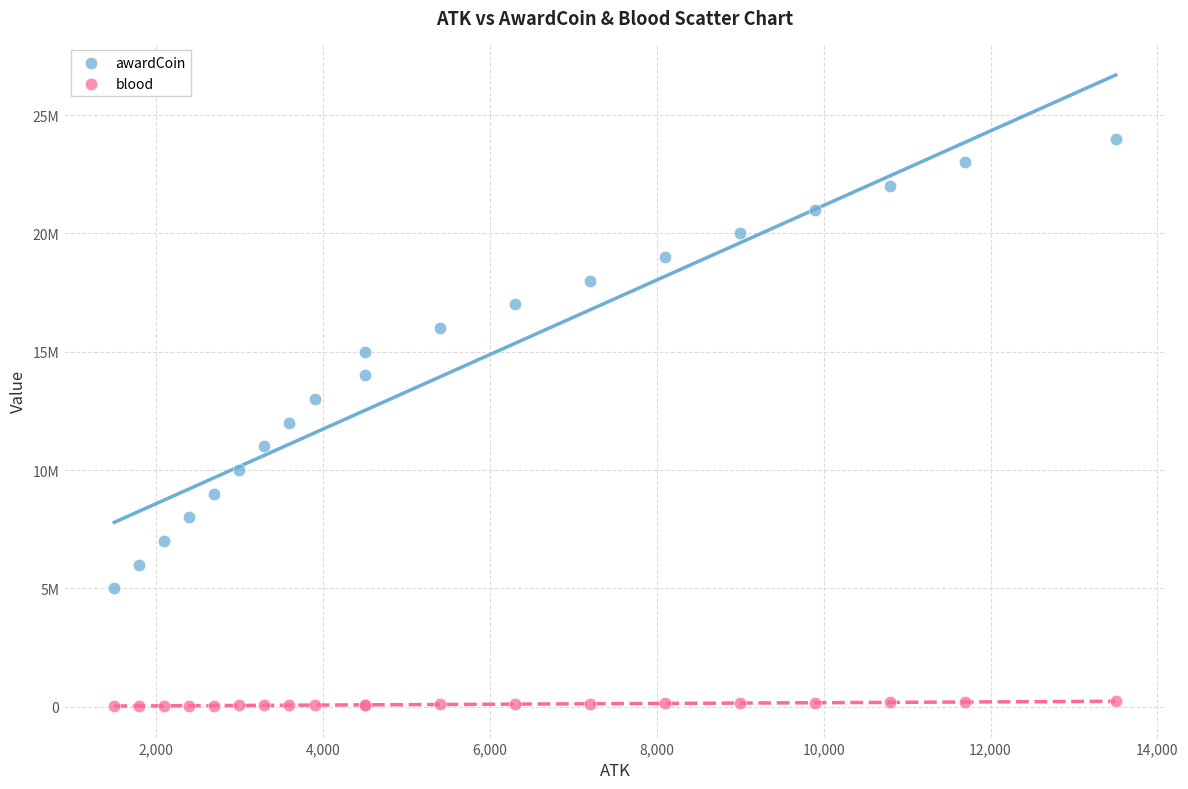

Which series reaches the maximum Y coordinate?

awardCoin